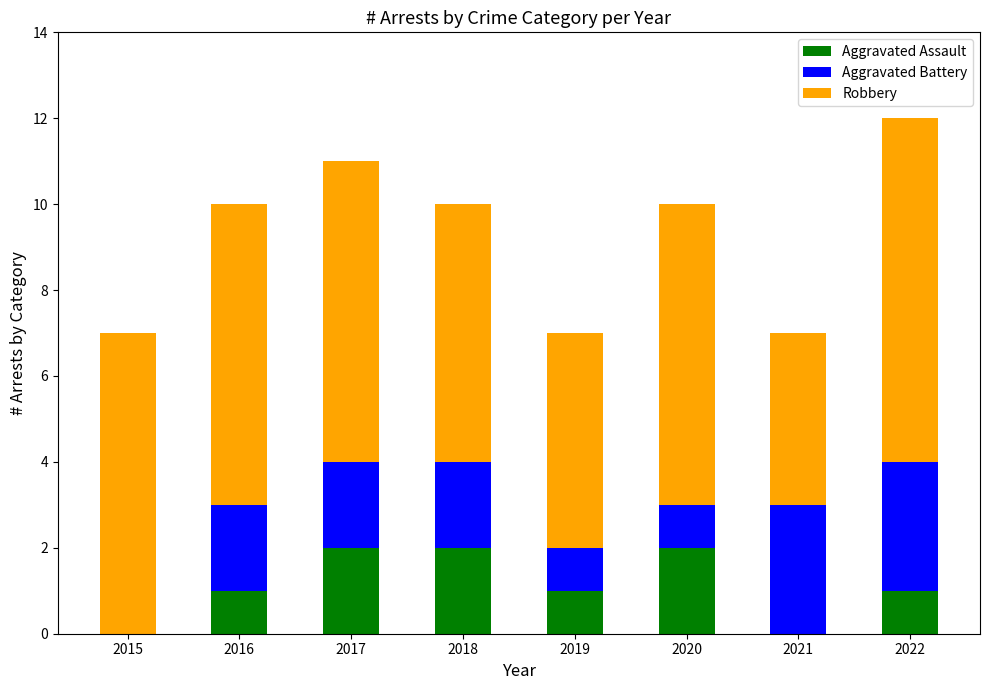

What is the total value across all series at 2022?

12